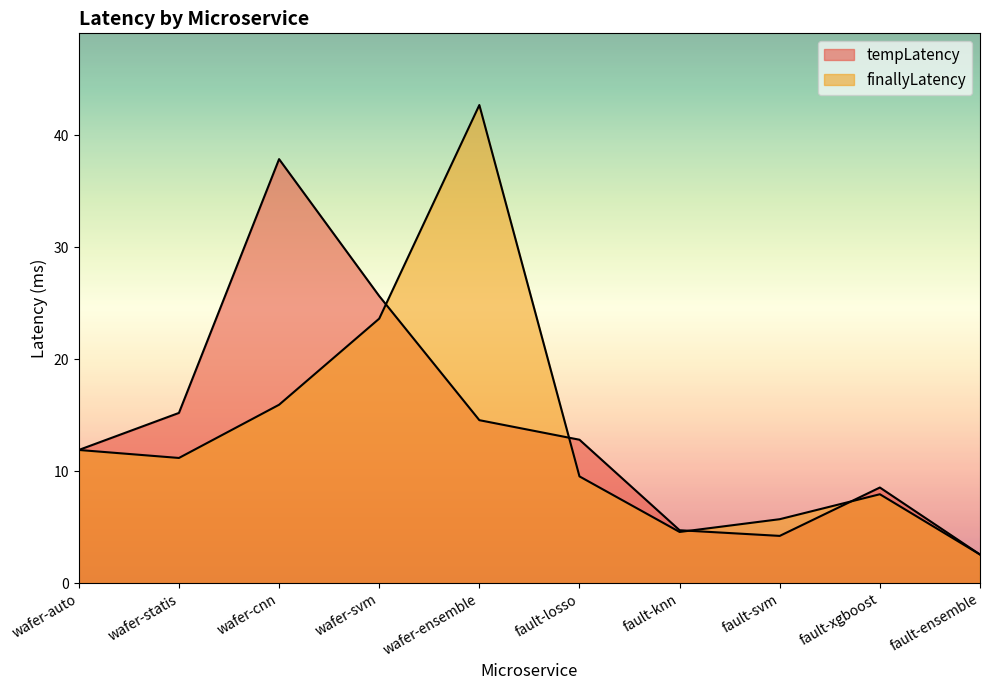

What is the value of the finallyLatency point at the 4th from the left?

23.6